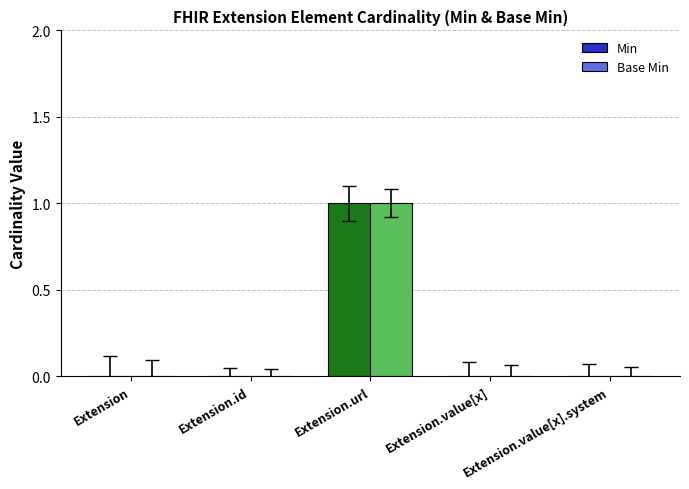

At which category does the chart reach its peak across all series?

Extension.url